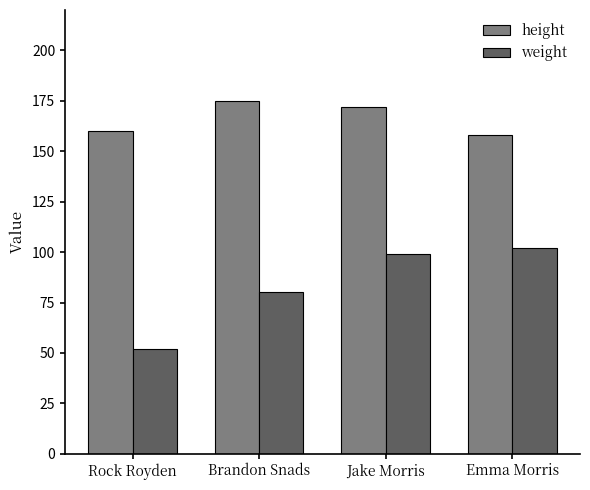

Are the bars grouped side by side (vs. stacked)?

Yes